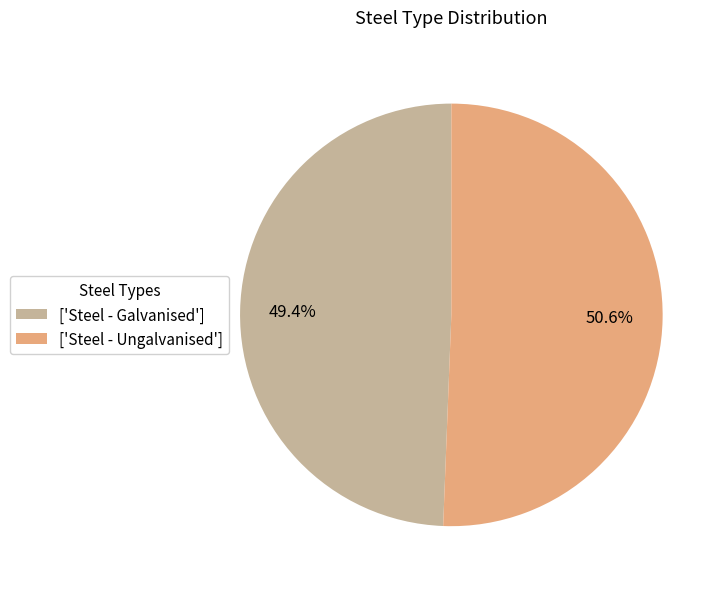

Which slice represents more than half of the pie?

['Steel - Ungalvanised']